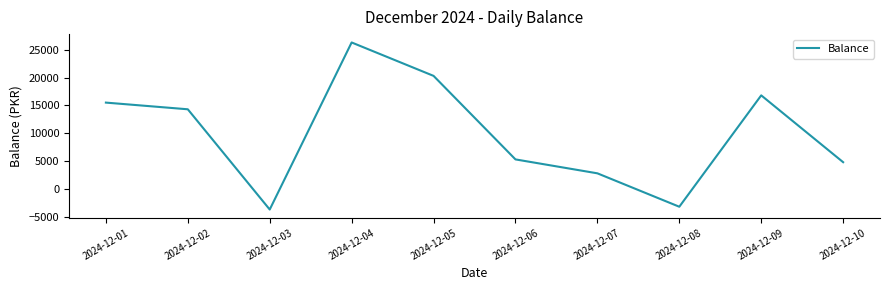

What is the difference between the maximum and minimum values?

30000